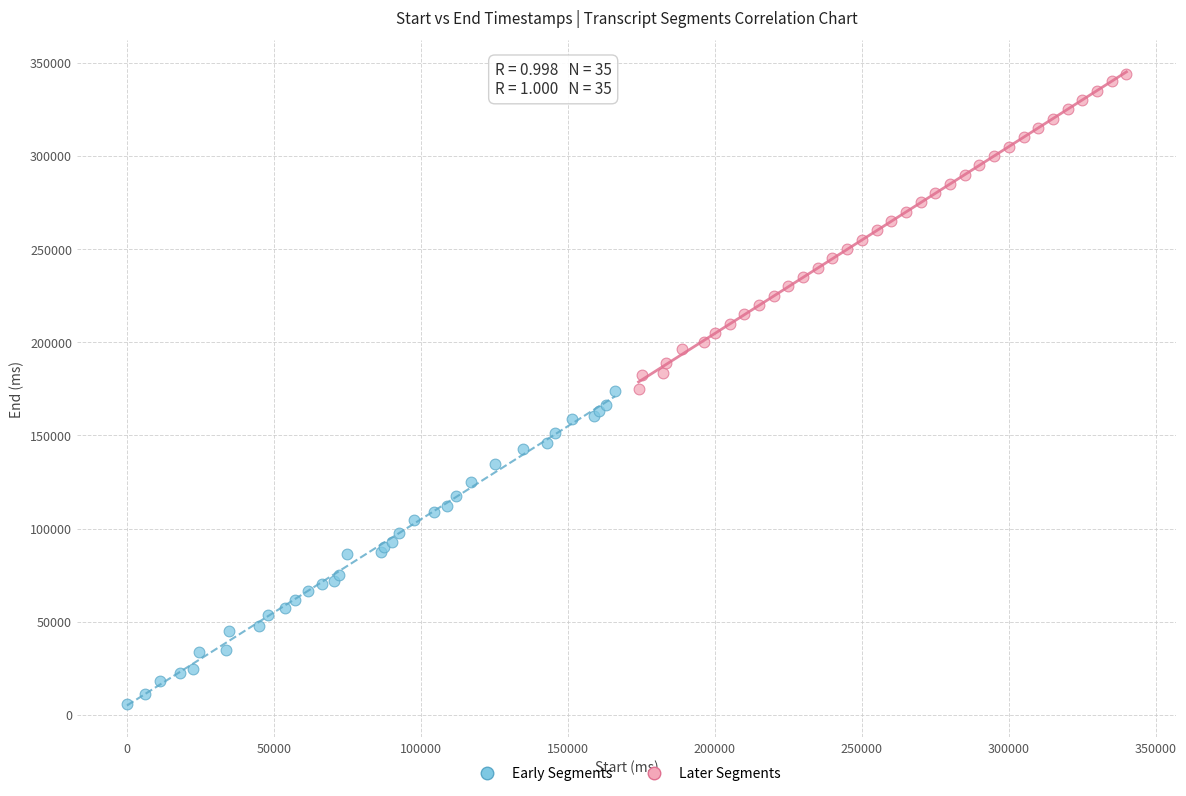

Which series reaches the maximum Y coordinate?

Later Segments